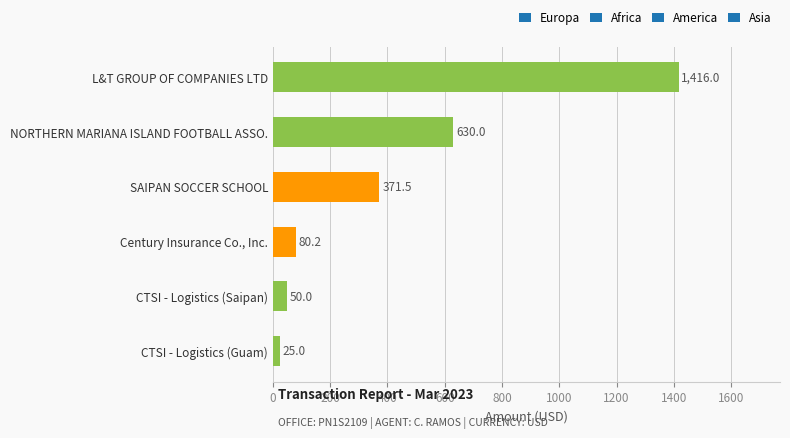

Is it true that the value at NORTHERN MARIANA ISLAND FOOTBALL ASSO. is 849.5?

False